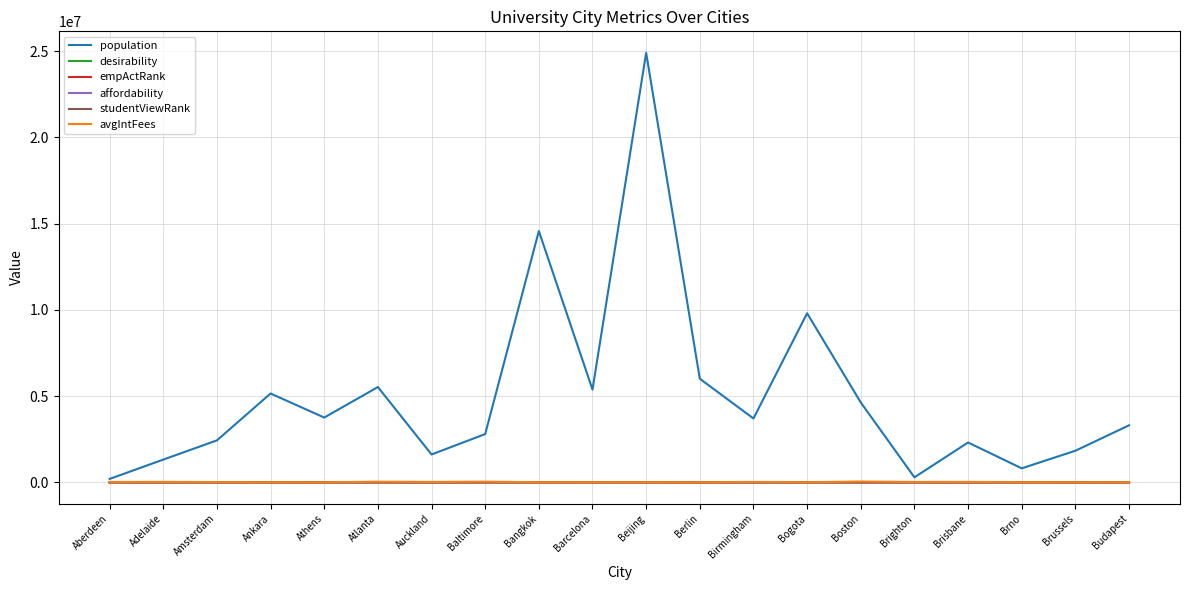

What is the maximum value shown in the chart?

24900000